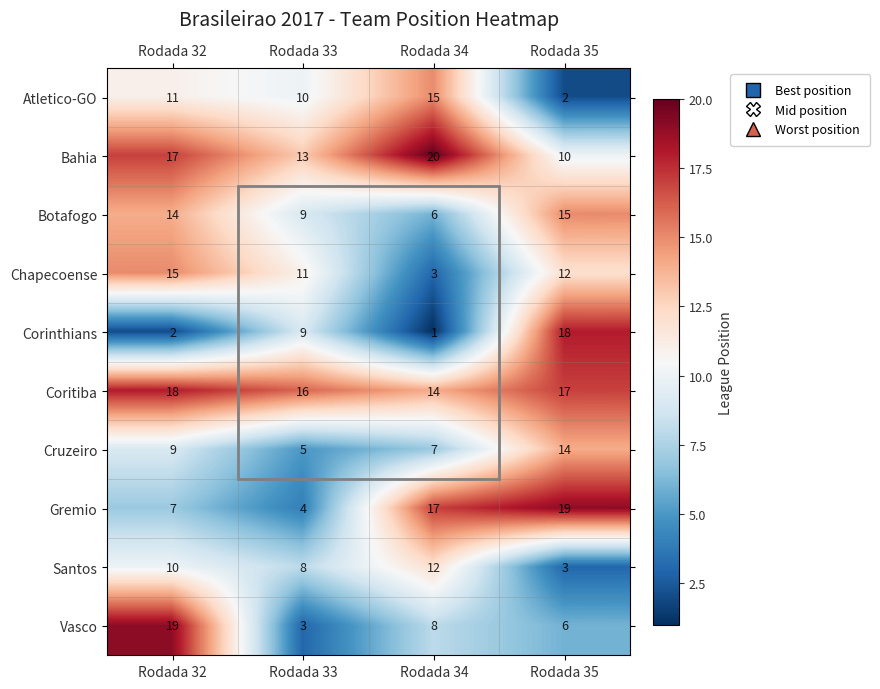

What is the sum of all Chapecoense values?

41